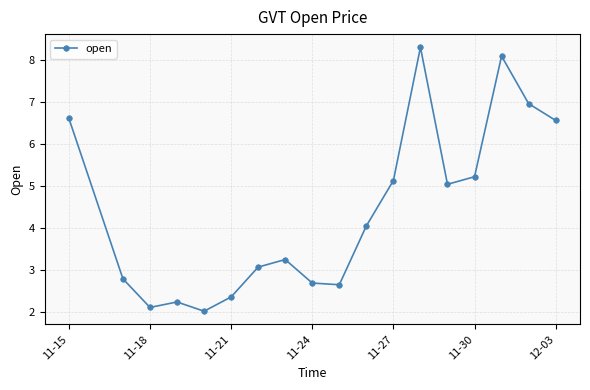

True or false: the data has more than 0 interior local peaks.

True